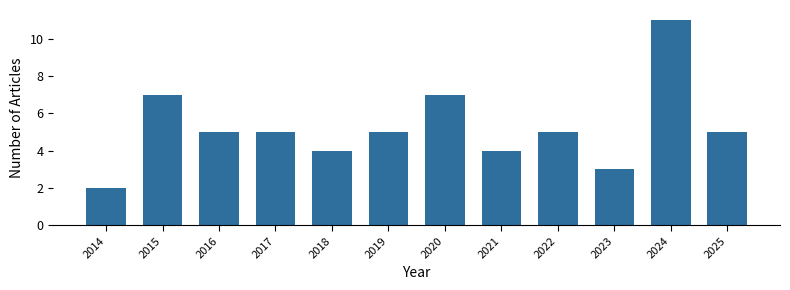

Reading left to right, what are all the values shown in this chart?

2	7	5	5	4	5	7	4	5	3	11	5